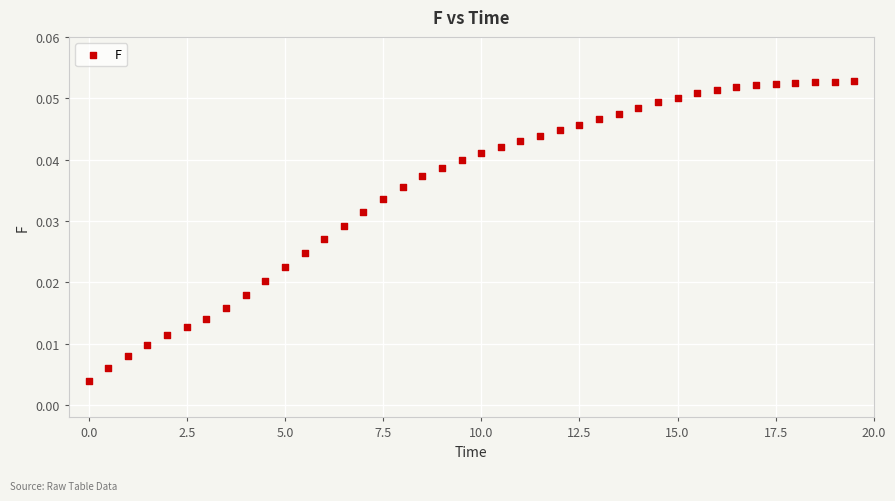

What is the range of X values (max minus min)?

19.5